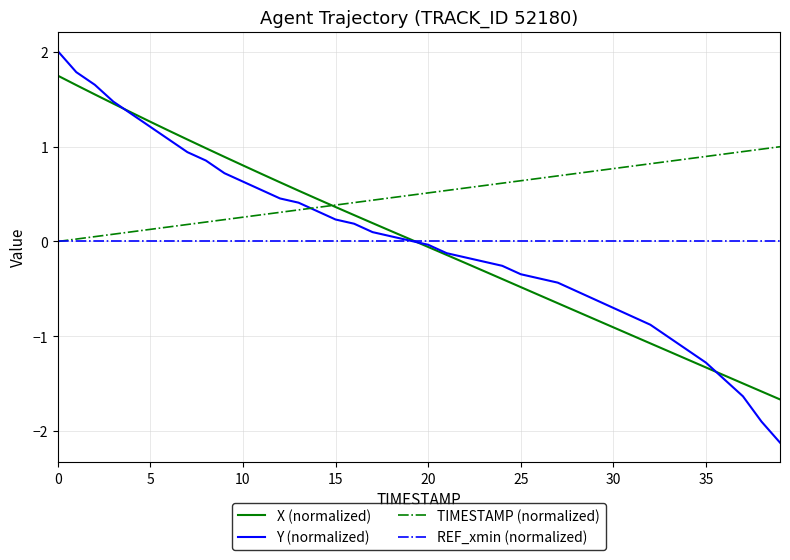

Which series ends up on top after the final intersection of Y (normalized) and REF_xmin (normalized)?

REF_xmin (normalized)